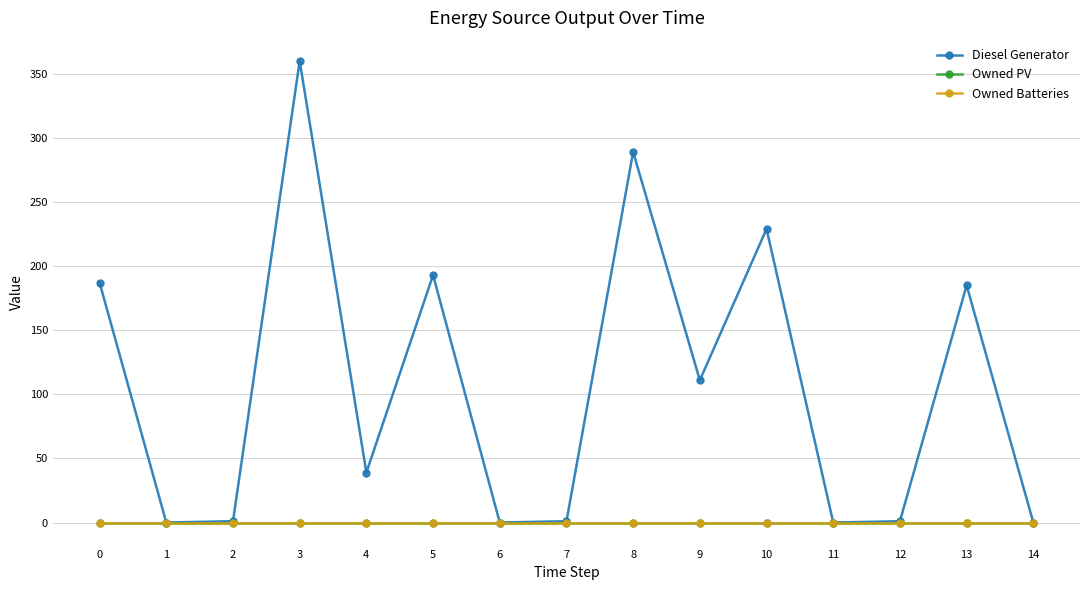

Reading left to right, list all the values displayed in this chart.

Diesel Generator: 187	0	1	360	39	193	0	1	289	111	229	0	1	185	0
Owned PV: 0	0	0	0	0	0	0	0	0	0	0	0	0	0	0
Owned Batteries: 0	0	0	0	0	0	0	0	0	0	0	0	0	0	0